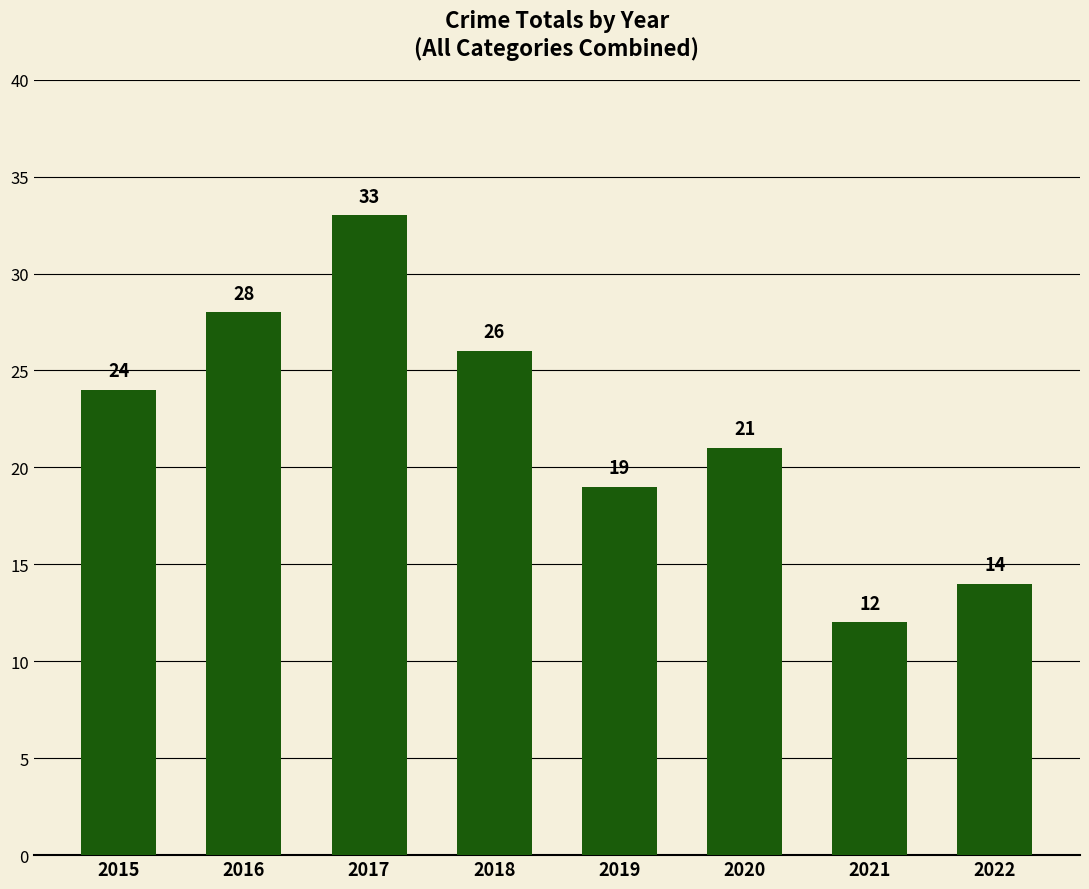

Which has a higher value, 2020 or 2022?

2020